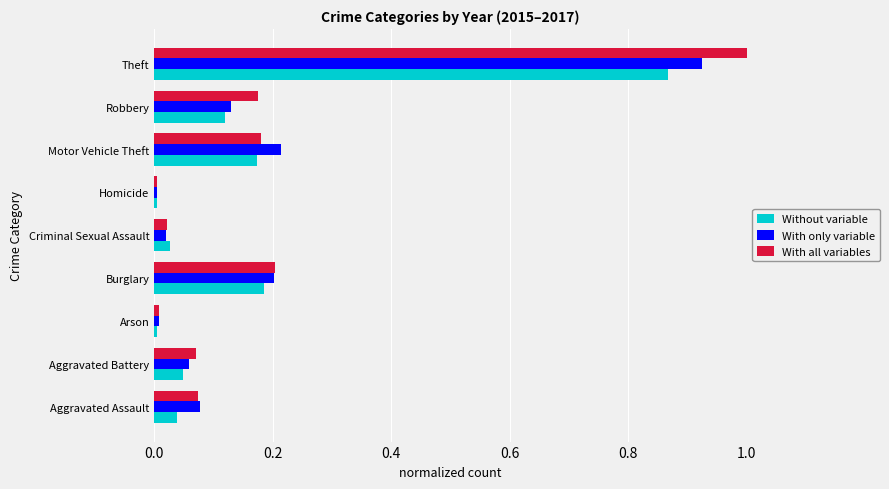

At how many categories does at least one series exceed 0?

9